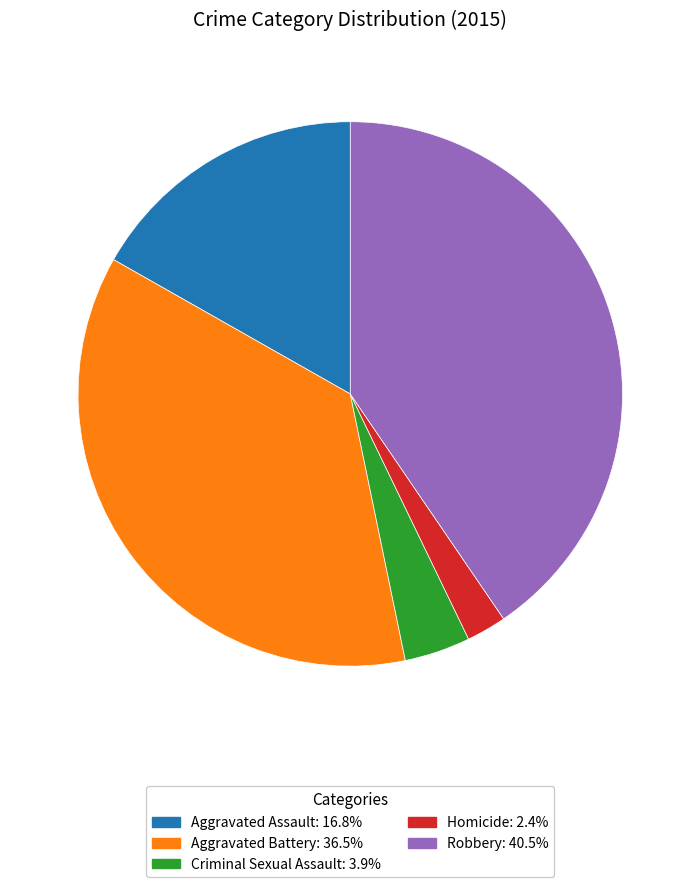

How many segments does this pie chart have?

5